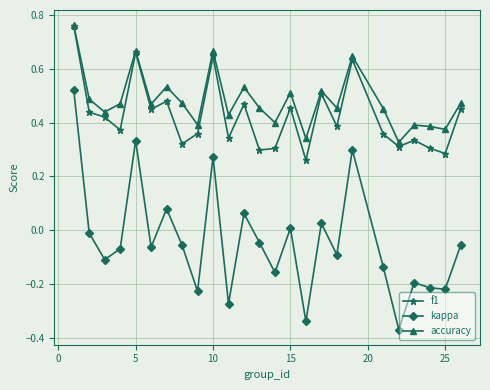

True or false: f1 has more than 2 interior local peaks.

True